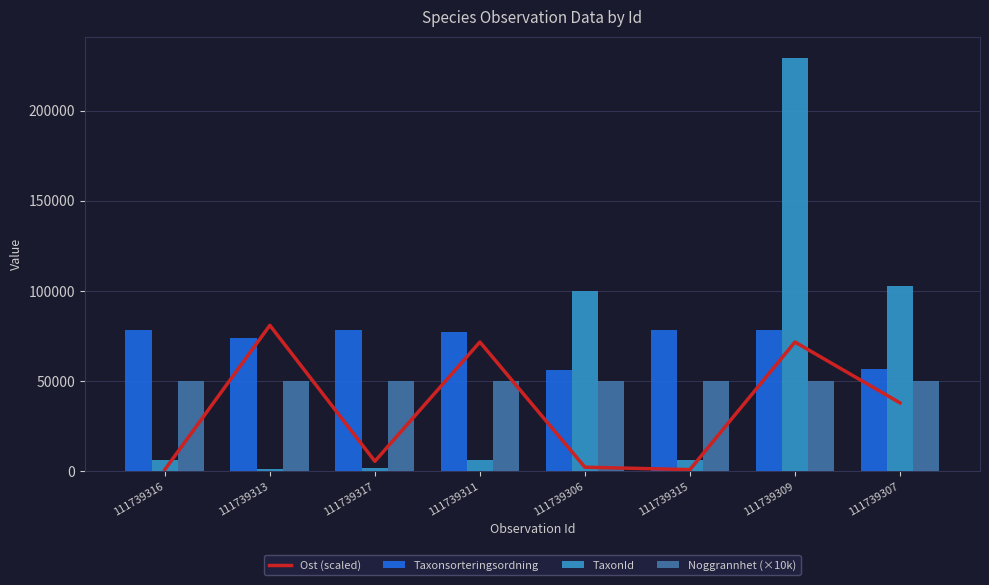

At 111739315, list the series in order from largest to smallest.

Taxonsorteringsordning, Noggrannhet (×10k), TaxonId, Ost (scaled)